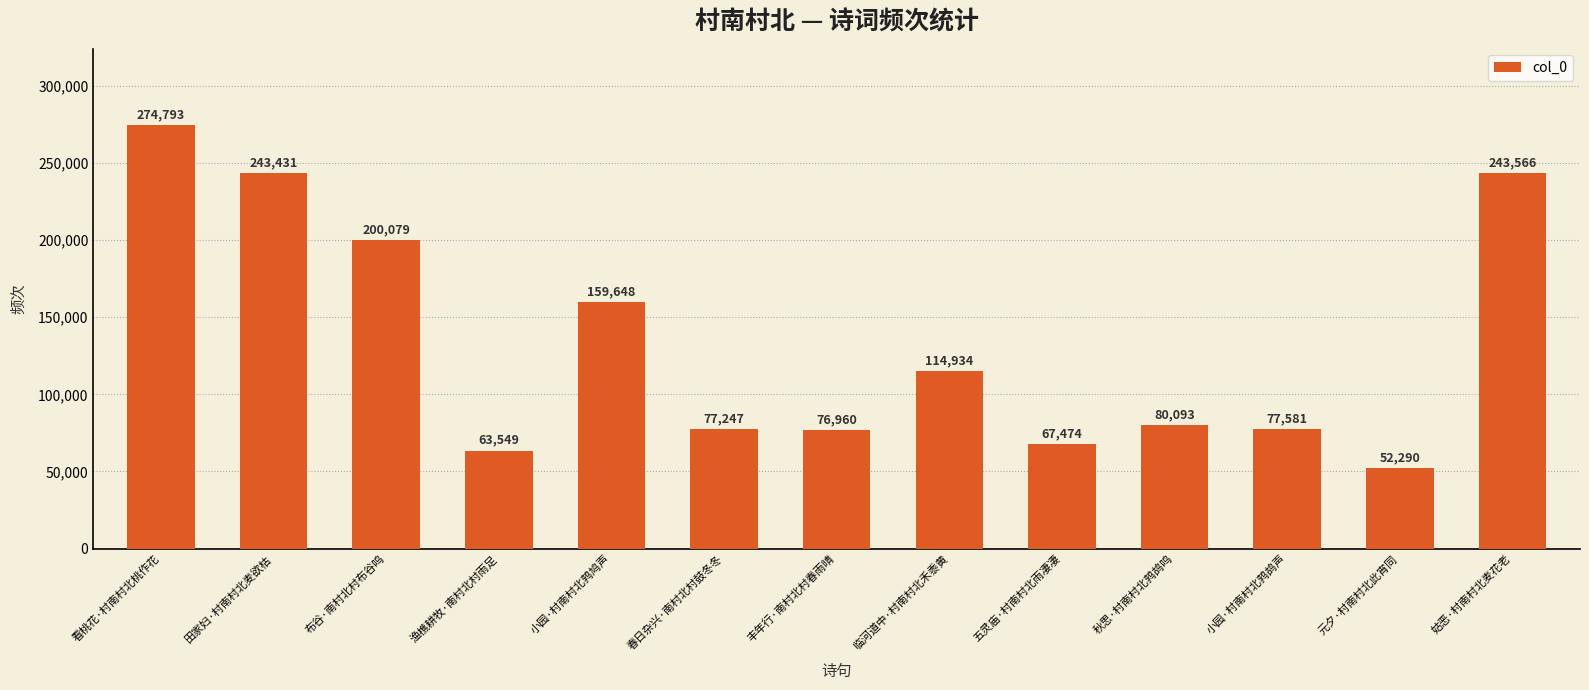

Reading right to left, list all the values displayed in this chart.

姑恶·村南村北麦花老=243566	元夕·村南村北此宵同=52290	小园·村南村北鹁鸪声=77581	秋思·村南村北鹁鸪鸣=80093	五灵庙·村南村北雨凄凄=67474	临河道中·村南村北禾黍黄=114934	丰年行·南村北村春雨晴=76960	春日杂兴·南村北村鼓冬冬=77247	小园·村南村北鹁鸠声=159648	渔樵耕牧·南村北村雨足=63549	布谷·南村北村布谷鸣=200079	田家妇·村南村北麦欲枯=243431	看桃花·村南村北桃作花=274793